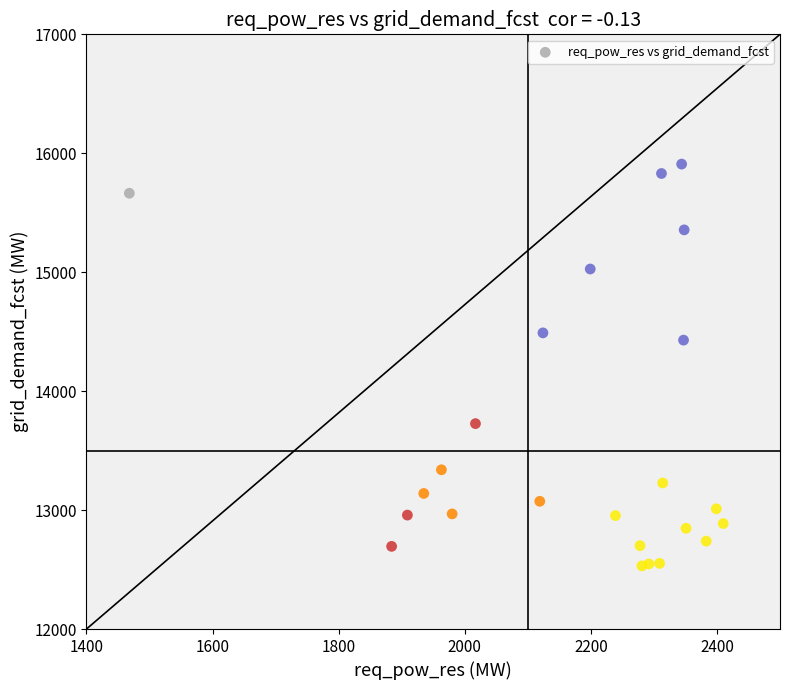

What Y value in the scatter plot is closest to 14220?

14429